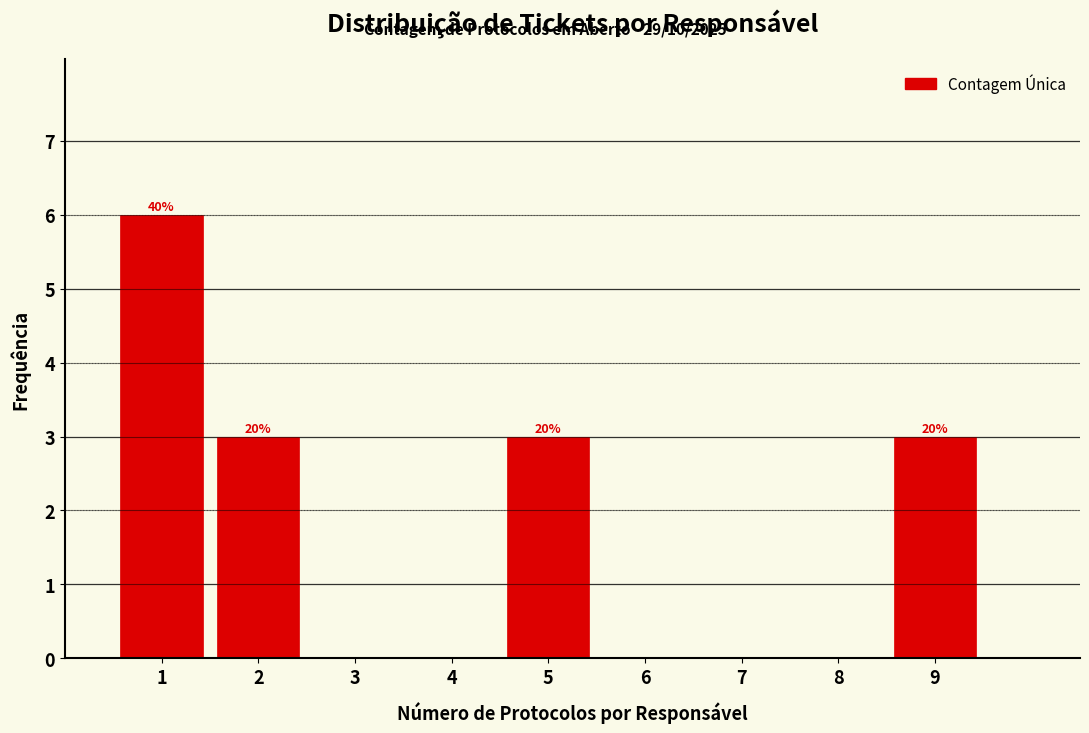

Over which range of the x-axis is the bar tallest?

0.5 to 1.5